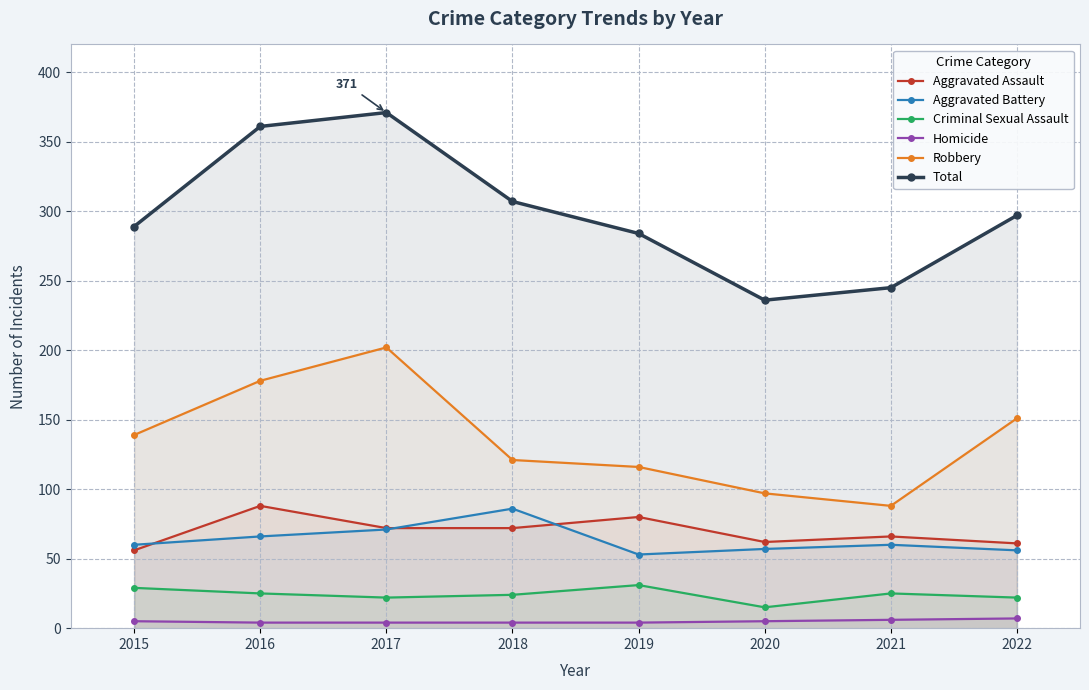

The Robbery series shows 202 at 2017. True or false?

True